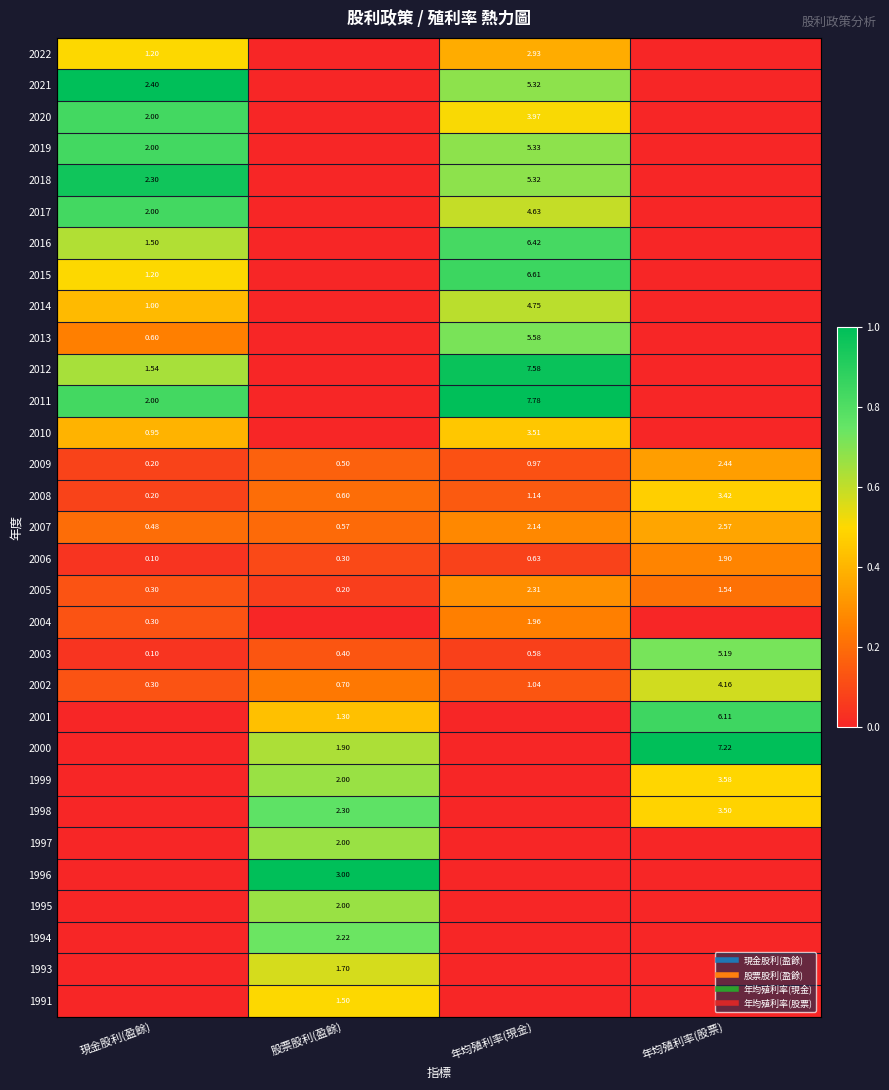

Is it true that 2011 equals 1.8 at 年均殖利率(現金)?

False